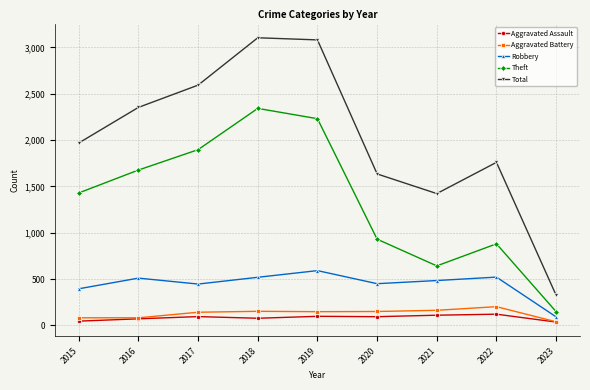

Which series has the largest total across all categories?

Total